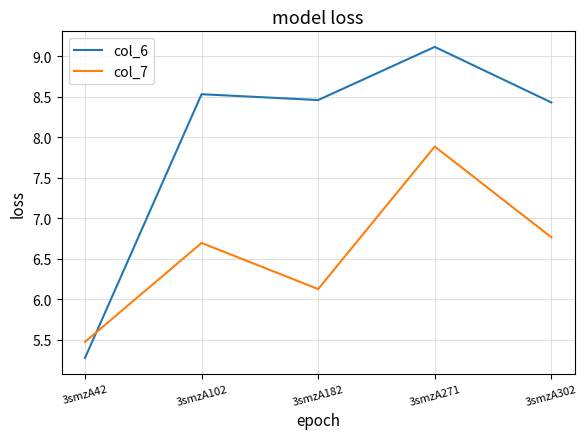

What is the difference between the second highest and minimum values in the col_6 series?

3.3